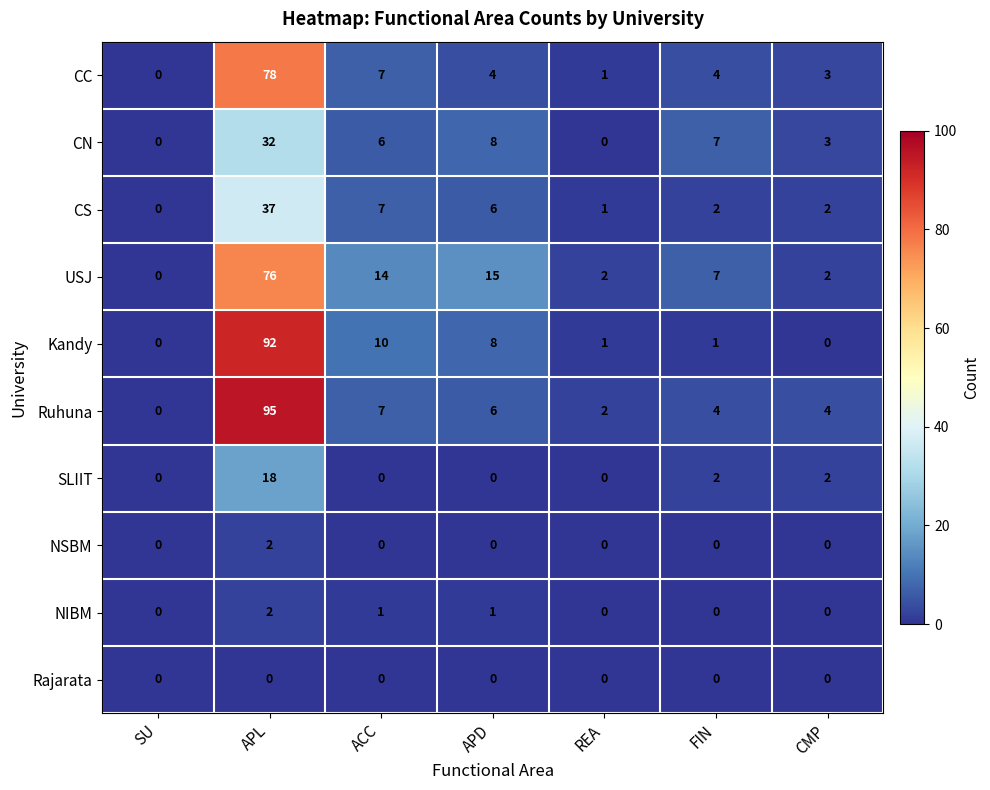

What is the sum of all NIBM values?

4